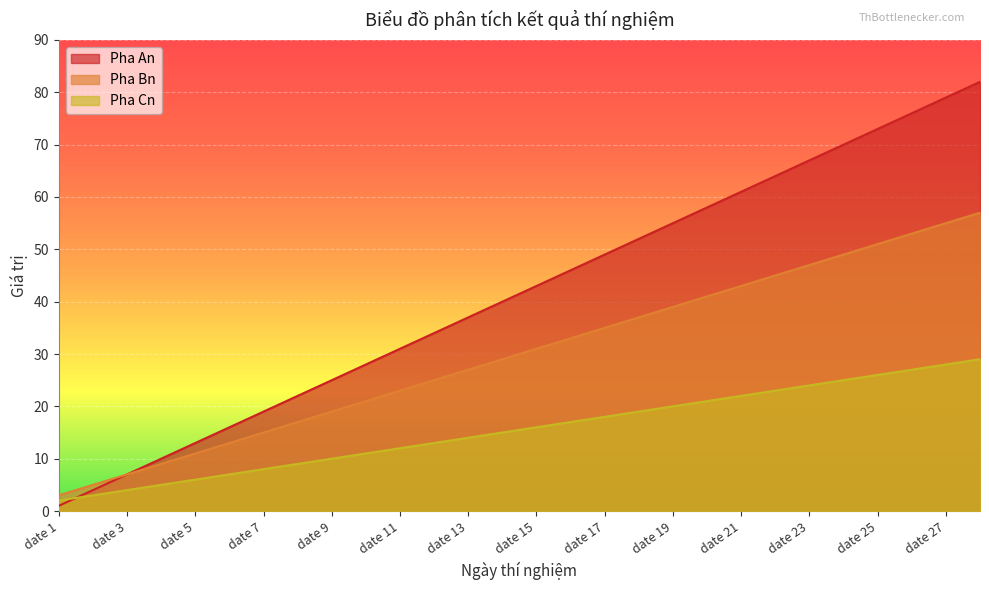

How many values in the Pha Cn series exceed 16?

13